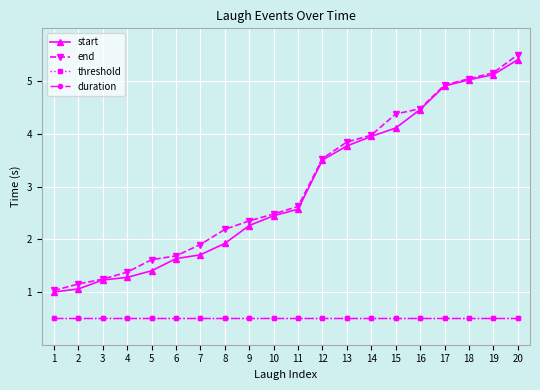

True or false: duration and threshold cross at least once.

False